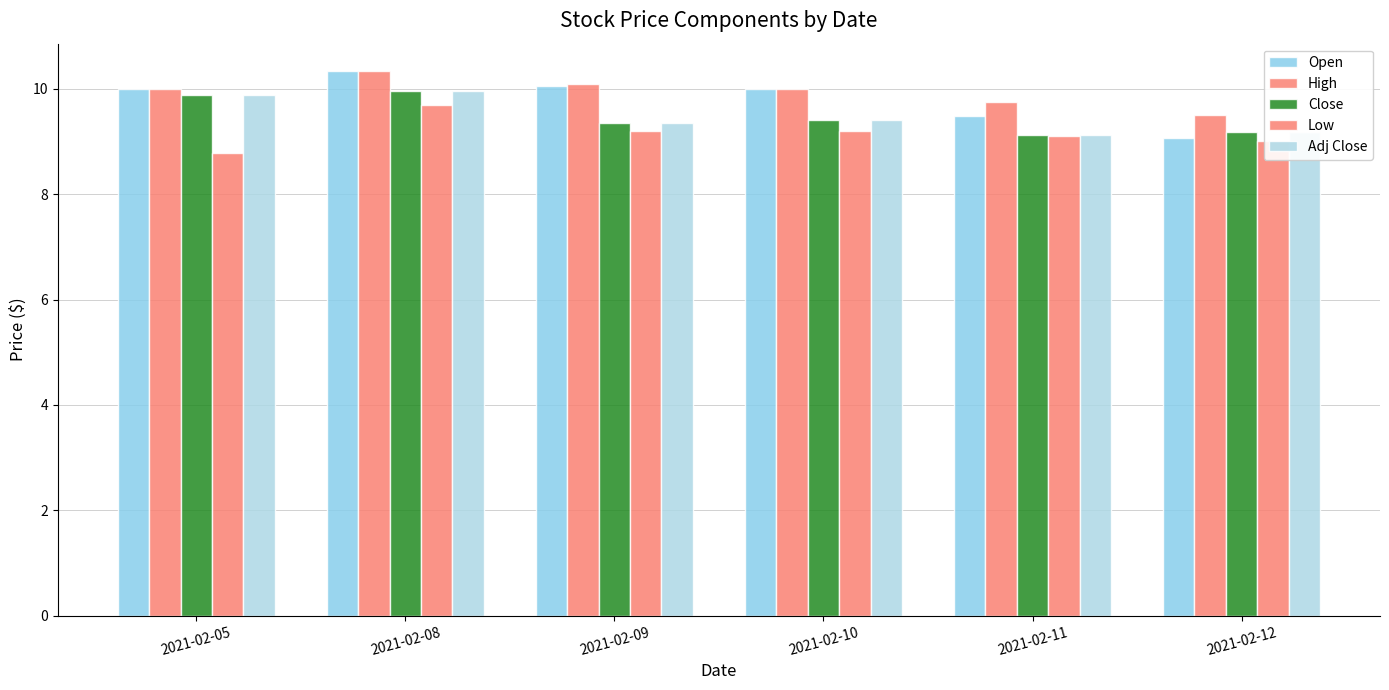

Reading left to right, transcribe all the data shown in this chart.

Open: 10.0	10.3	10.1	10.0	9.5	9.1
High: 10.0	10.3	10.1	10.0	9.8	9.5
Close: 9.9	9.9	9.4	9.4	9.1	9.2
Low: 8.8	9.7	9.2	9.2	9.1	9.0
Adj Close: 9.9	9.9	9.4	9.4	9.1	9.2